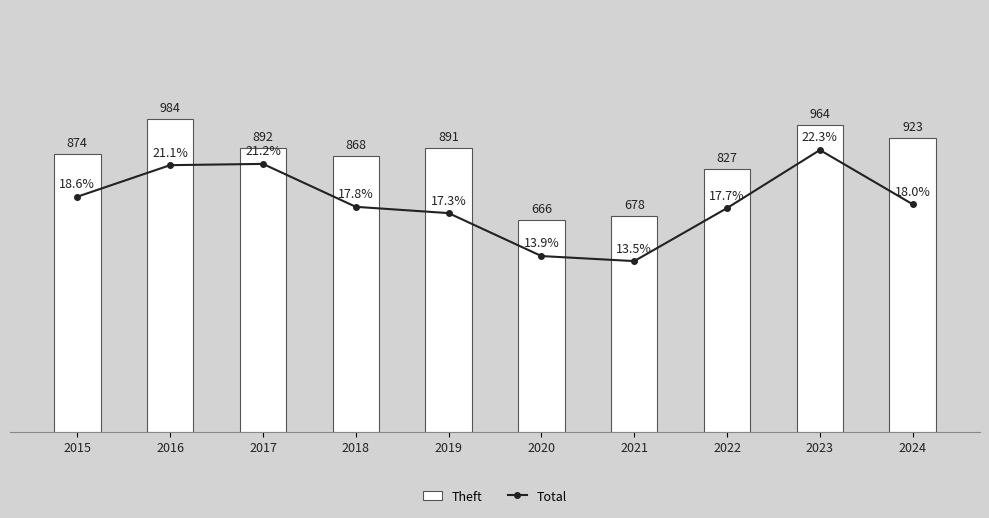

Rank the series at 2017 from lowest to highest value.

Total, Theft